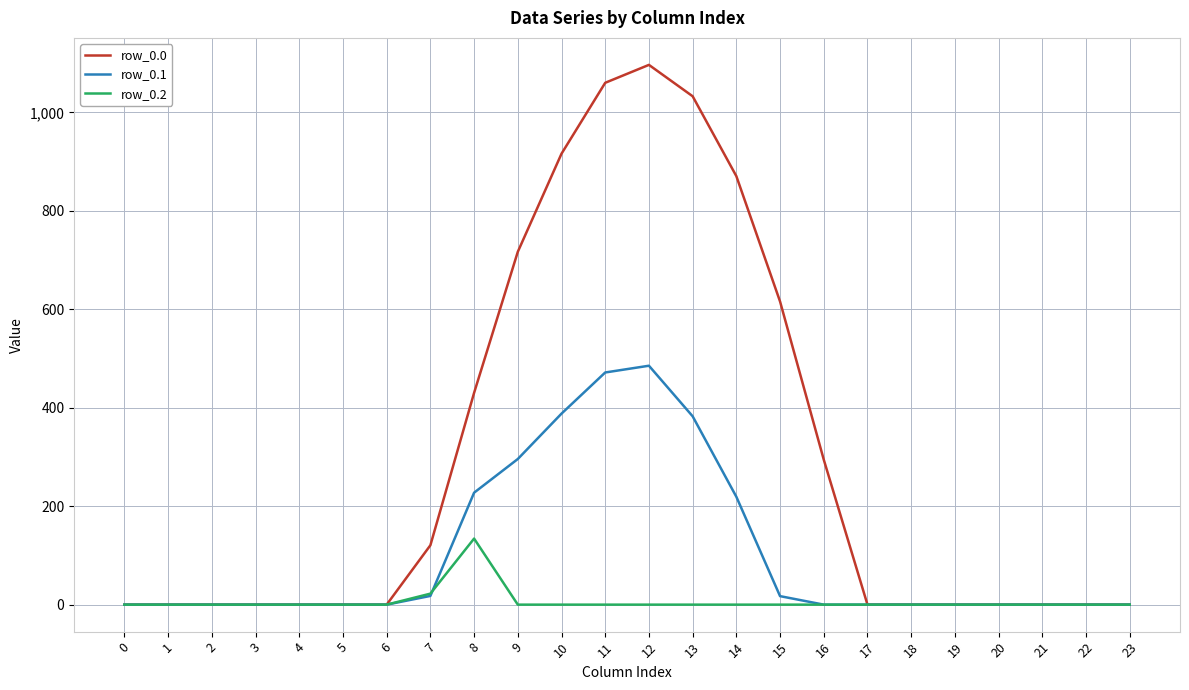

What is the greatest value displayed?

1096.7